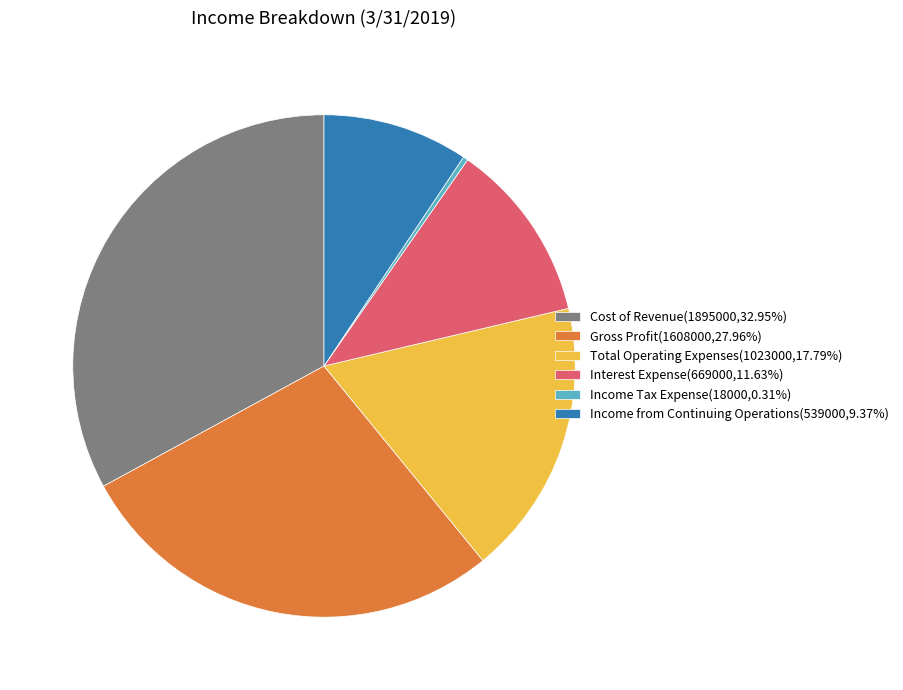

True or false: Cost of Revenue accounts for 47% of the total.

False